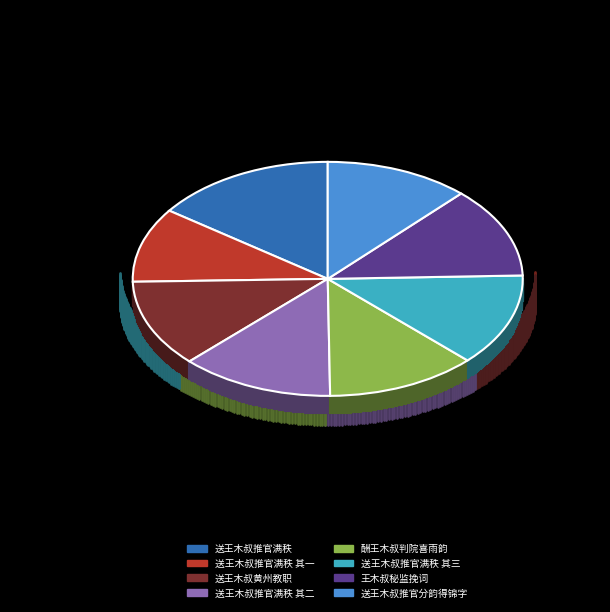

Which slice is the smallest?

送王木叔推官满秩 其一